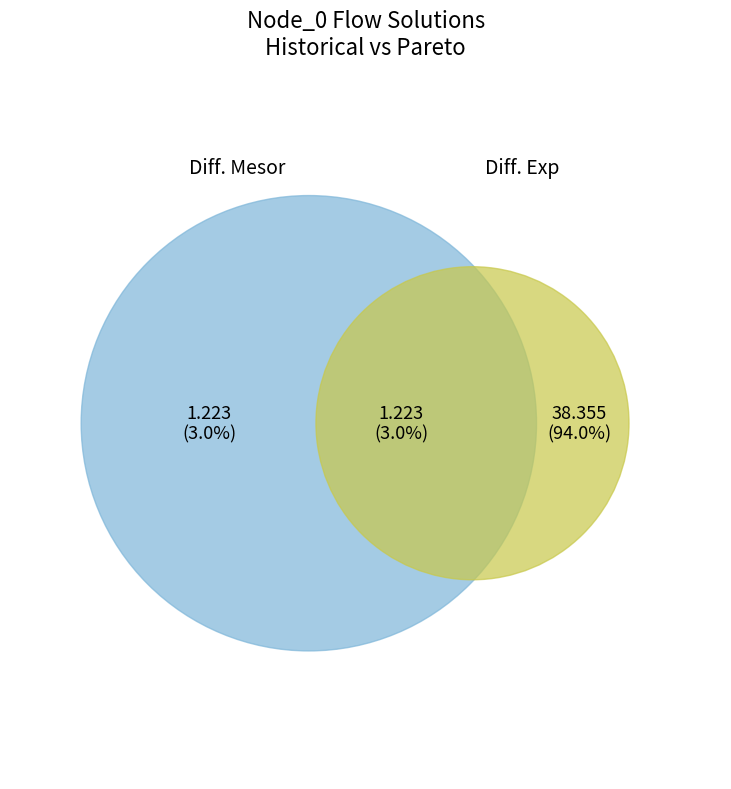

Approximately how many times larger is the value at Pareto solution 2 compared to Pareto solution 1?

31.4